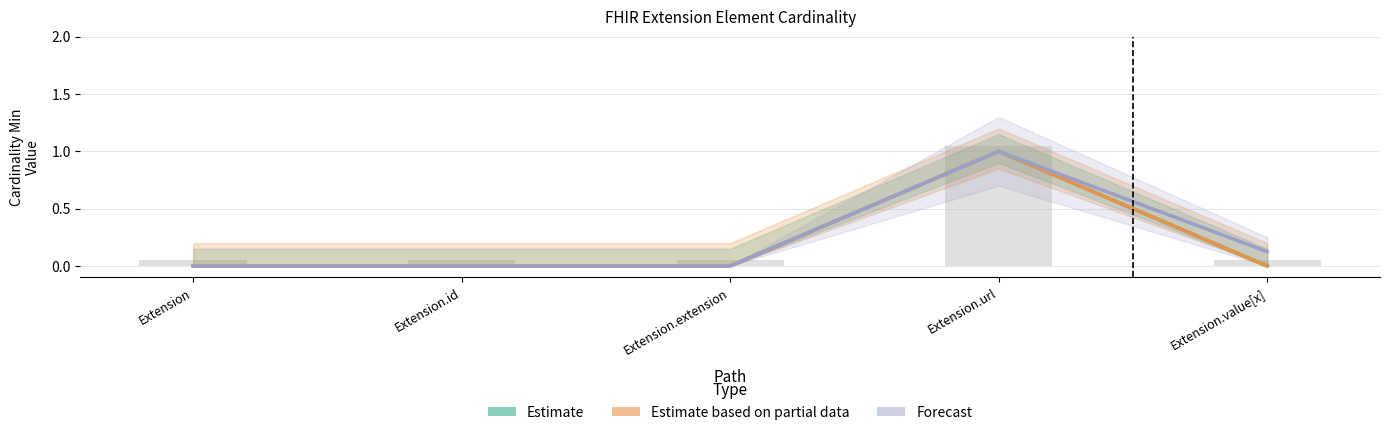

What is the maximum value shown in the chart?

1.0